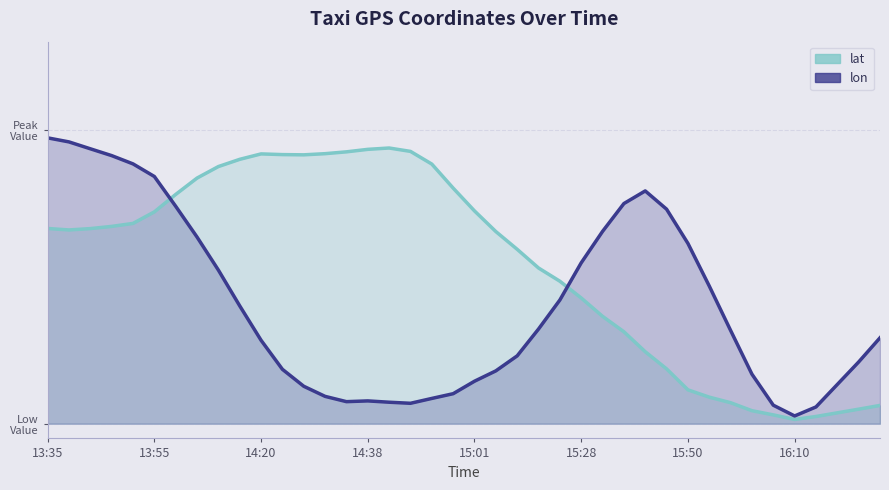

Which series has the largest range (max minus min)?

lon